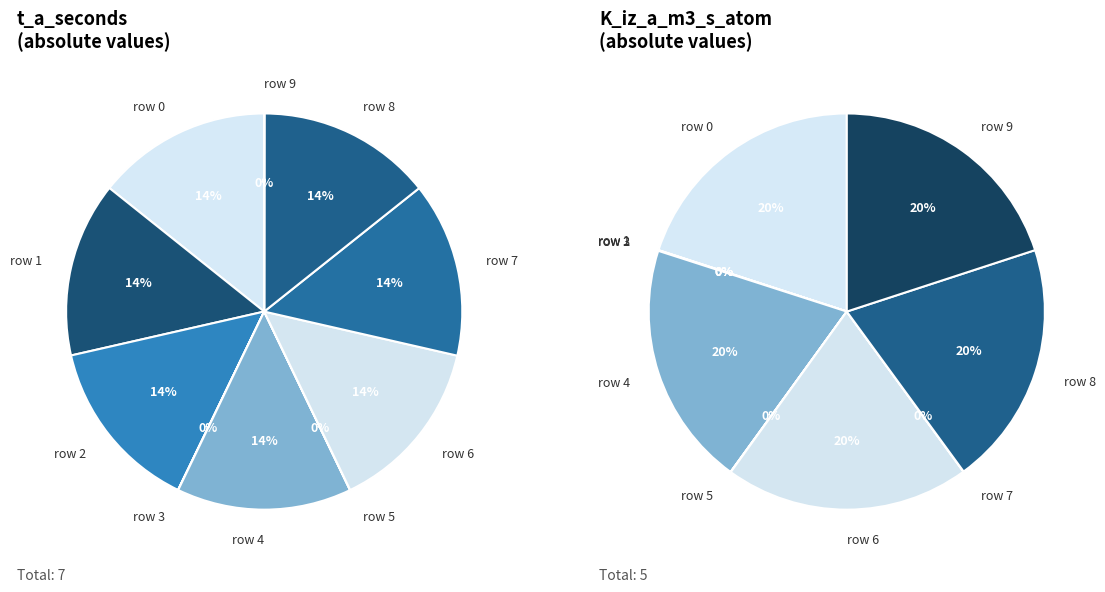

Count the number of slices in the pie.

10